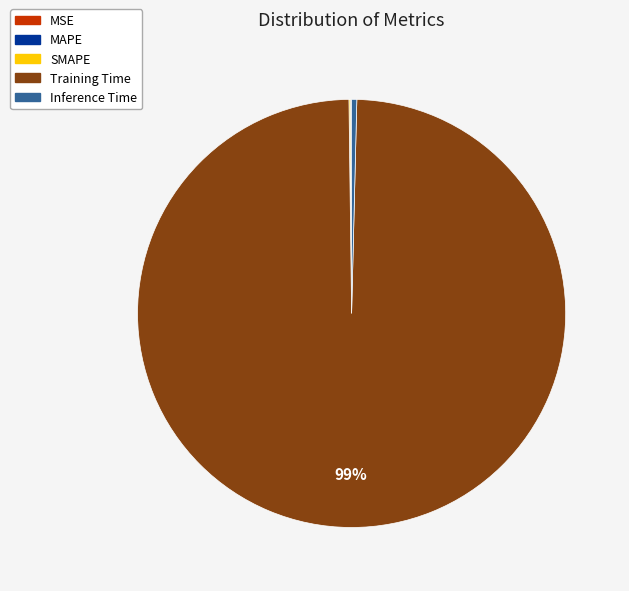

Which has a higher value, Inference Time or Training Time?

Training Time